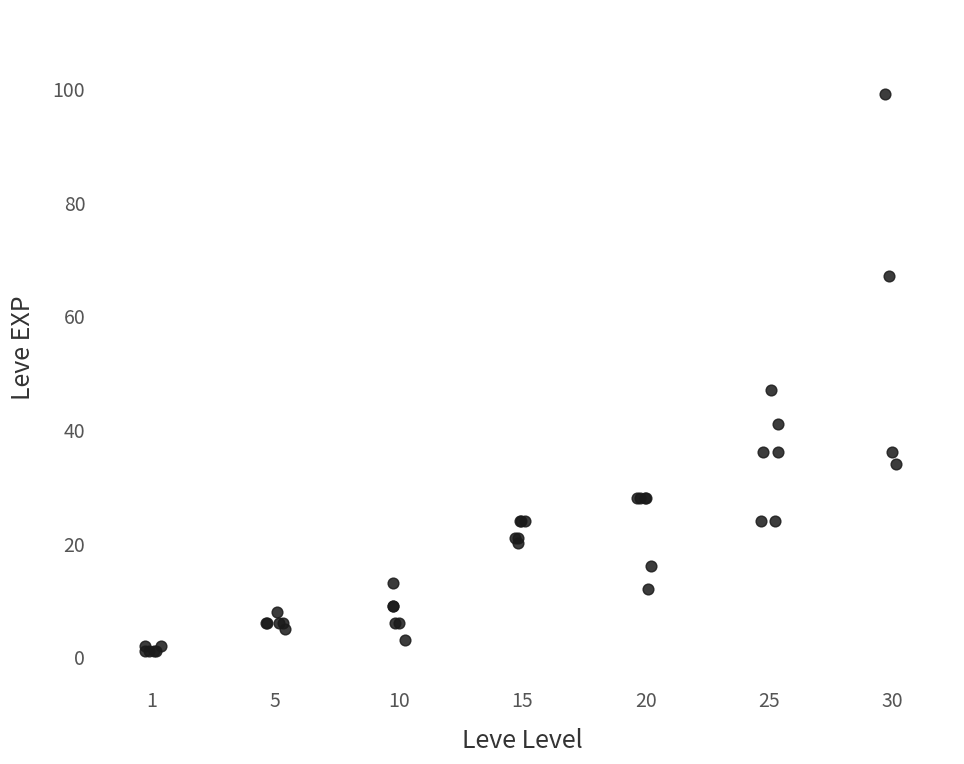

What Y value in the scatter plot is closest to 50?

47